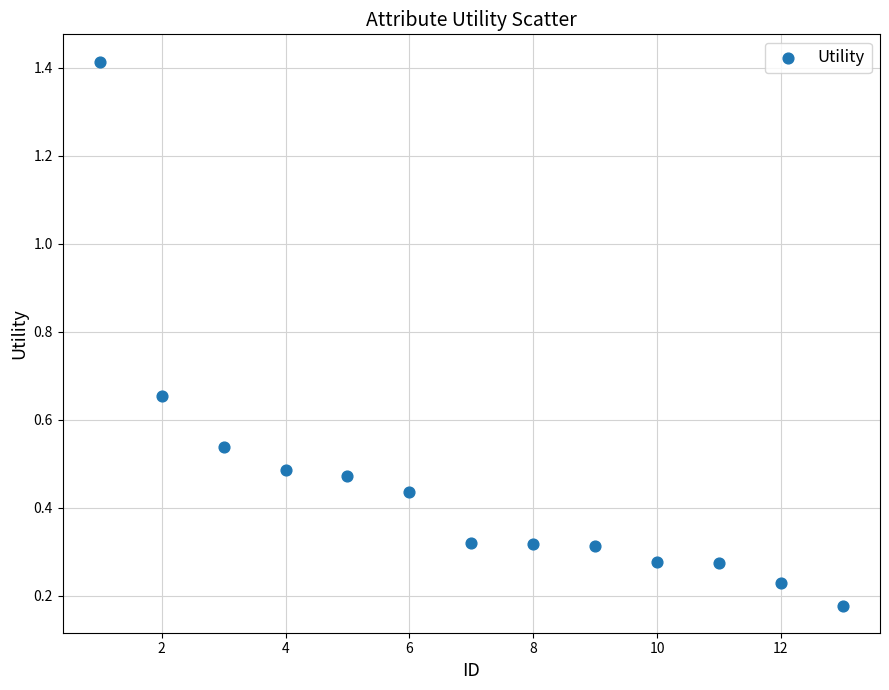

What is the range of Y values (max minus min)?

1.2